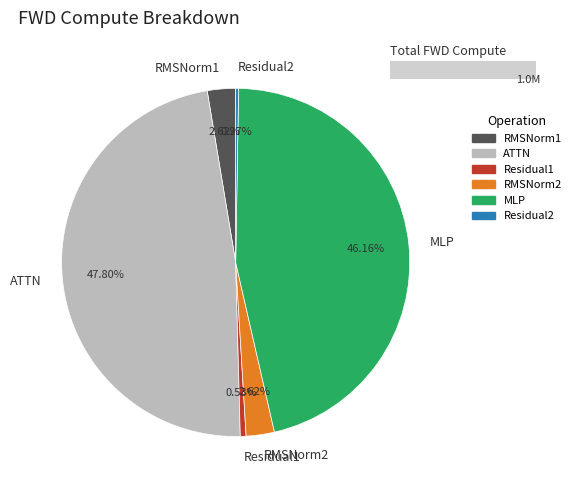

To the nearest percent, what portion does ATTN represent?

48%